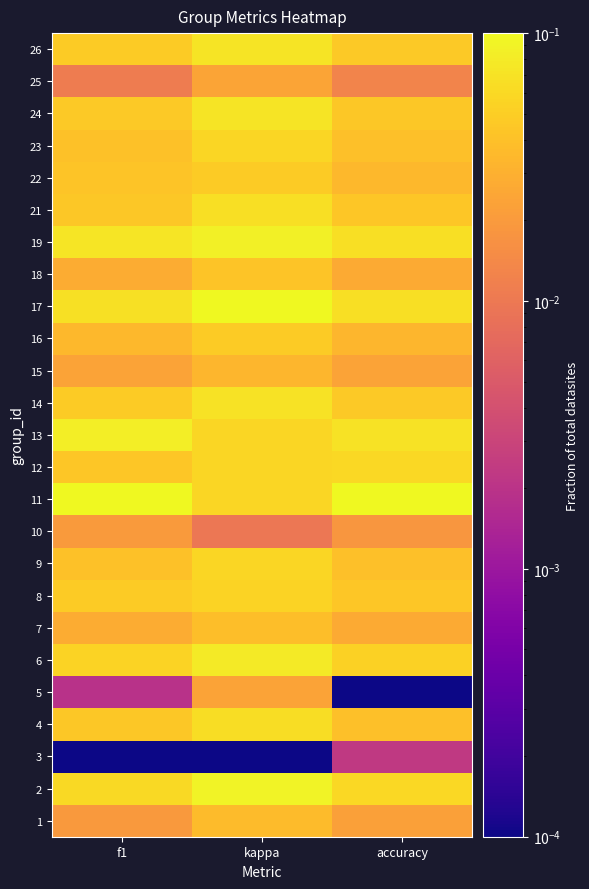

Reading left to right, transcribe all the data shown in this chart.

1: f1=0.0	kappa=0.0	accuracy=0.0
2: f1=0.1	kappa=0.1	accuracy=0.1
3: f1=0.0	kappa=0.0	accuracy=0.0
4: f1=0.0	kappa=0.1	accuracy=0.0
5: f1=0.0	kappa=0.0	accuracy=0.0
6: f1=0.1	kappa=0.1	accuracy=0.1
7: f1=0.0	kappa=0.0	accuracy=0.0
8: f1=0.0	kappa=0.1	accuracy=0.0
9: f1=0.0	kappa=0.1	accuracy=0.0
10: f1=0.0	kappa=0.0	accuracy=0.0
11: f1=0.1	kappa=0.1	accuracy=0.1
12: f1=0.0	kappa=0.1	accuracy=0.1
13: f1=0.1	kappa=0.1	accuracy=0.1
14: f1=0.0	kappa=0.1	accuracy=0.0
15: f1=0.0	kappa=0.0	accuracy=0.0
16: f1=0.0	kappa=0.0	accuracy=0.0
17: f1=0.1	kappa=0.1	accuracy=0.1
18: f1=0.0	kappa=0.0	accuracy=0.0
19: f1=0.1	kappa=0.1	accuracy=0.1
21: f1=0.0	kappa=0.1	accuracy=0.0
22: f1=0.0	kappa=0.0	accuracy=0.0
23: f1=0.0	kappa=0.1	accuracy=0.0
24: f1=0.0	kappa=0.1	accuracy=0.0
25: f1=0.0	kappa=0.0	accuracy=0.0
26: f1=0.0	kappa=0.1	accuracy=0.0